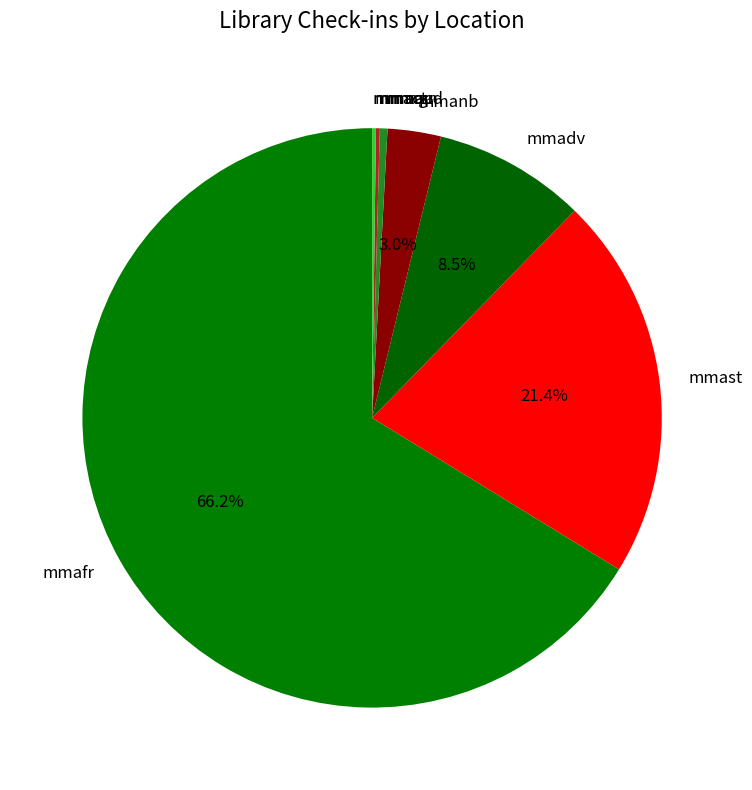

What portion of the pie excludes mmast?

78.6%